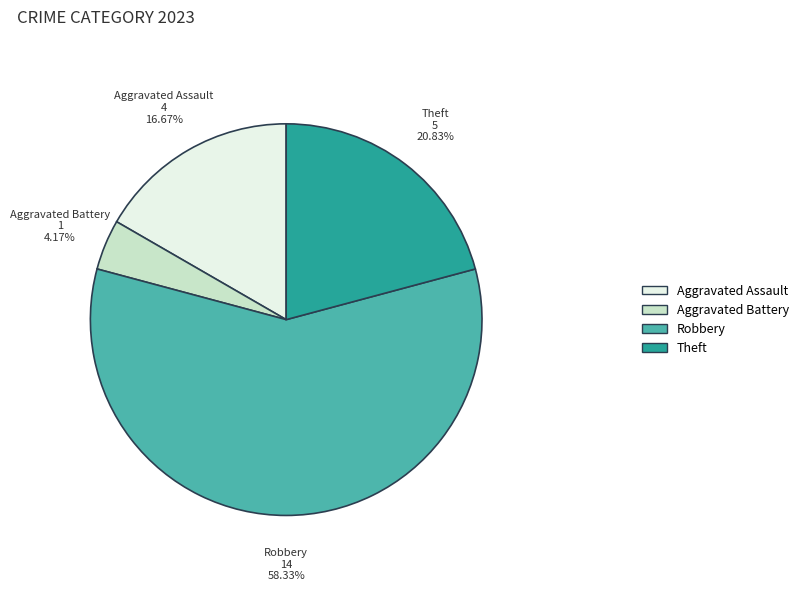

Is there any slice that represents more than half of the pie?

Yes